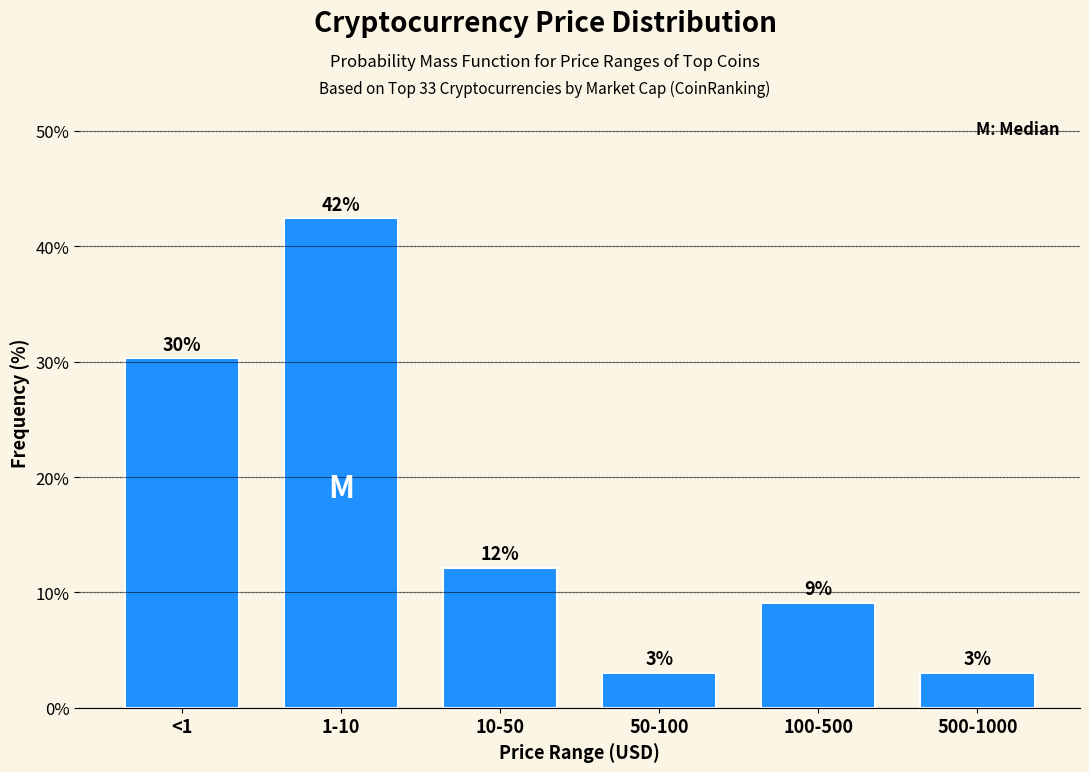

How many bars are there in total?

6